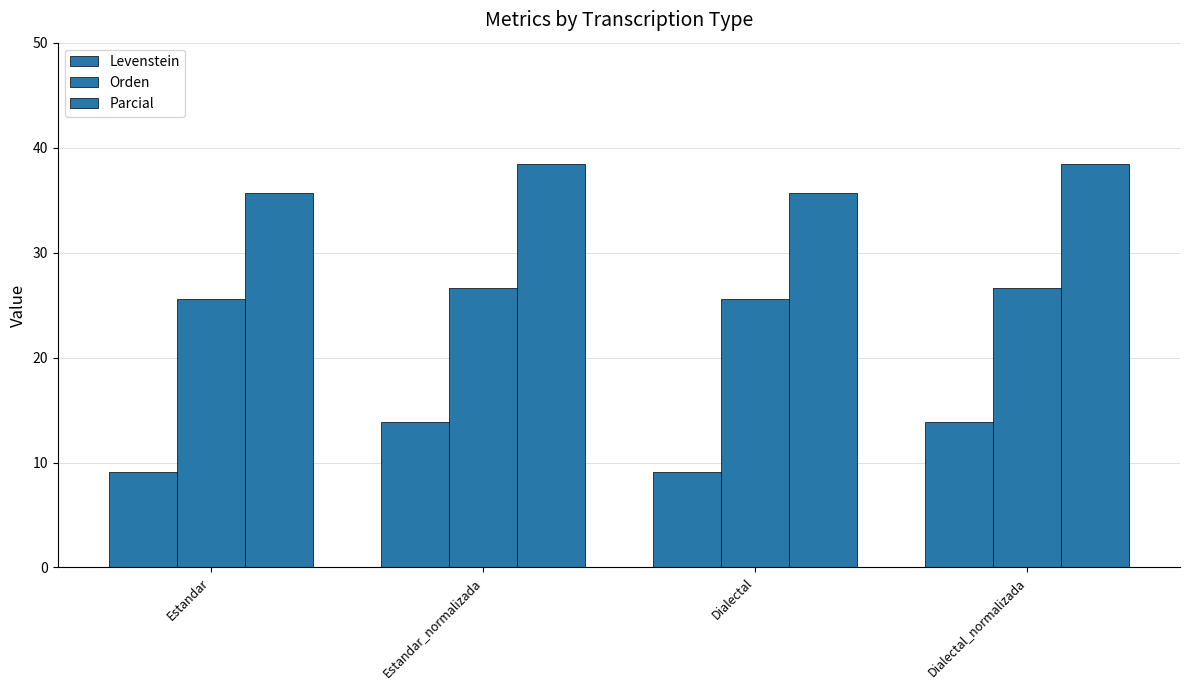

Between Estandar_normalizada and Dialectal, which is larger?

Estandar_normalizada